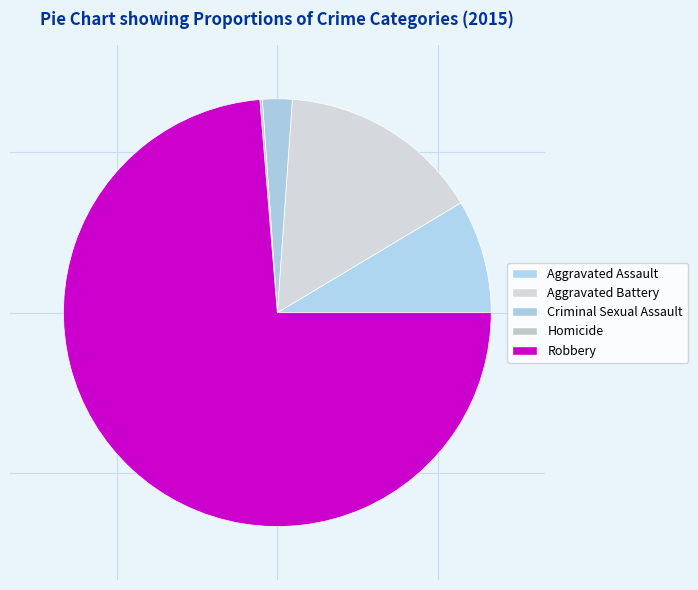

Combined, what portion of the pie is Robbery and Aggravated Assault?

82.3%